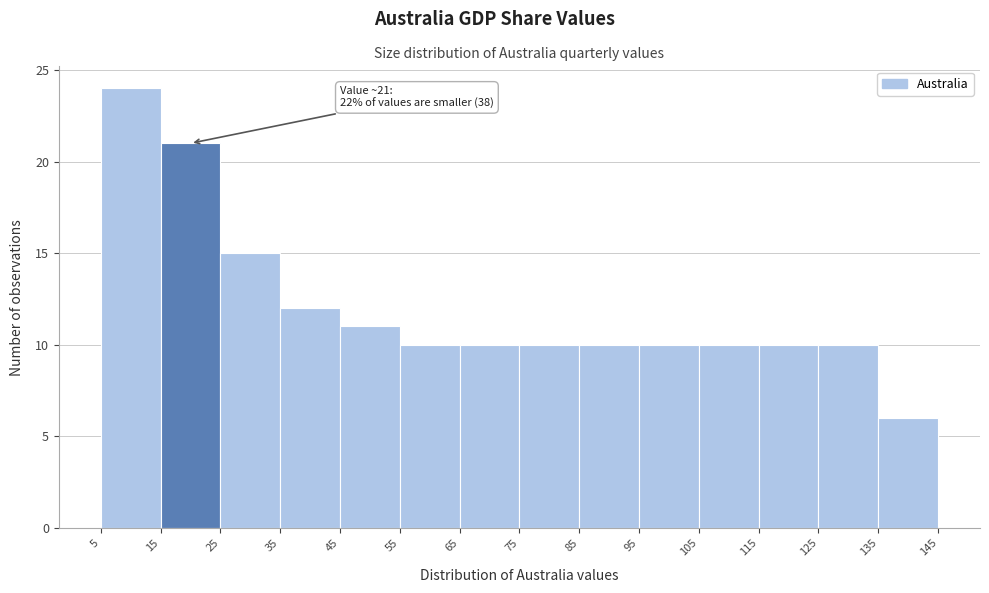

Over which range of the x-axis is the bar tallest?

5 to 15